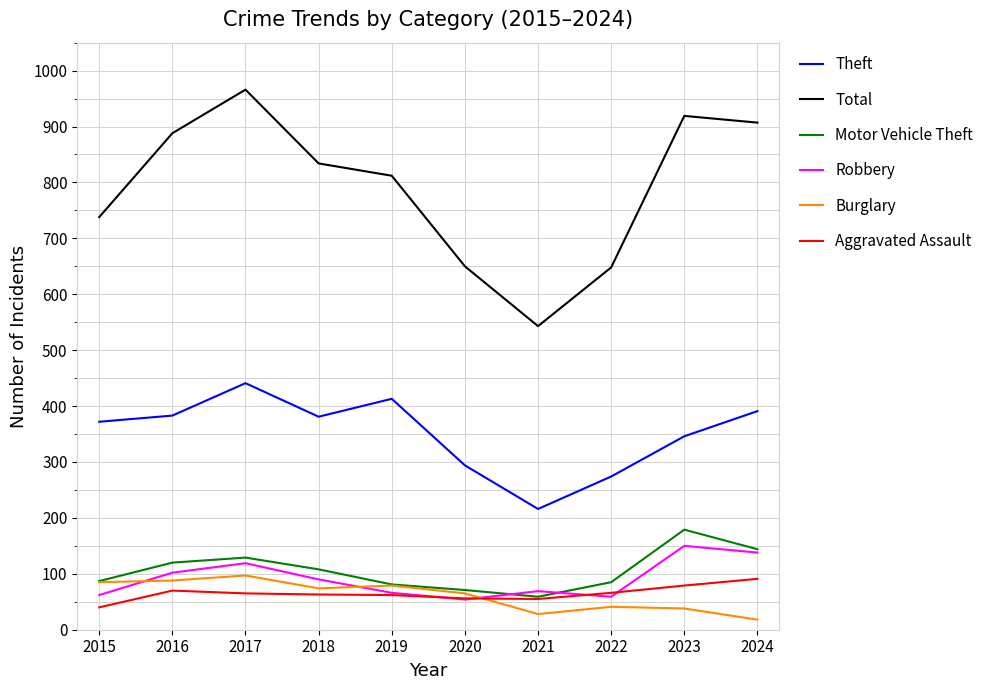

At which label does Robbery first exceed 90?

2016